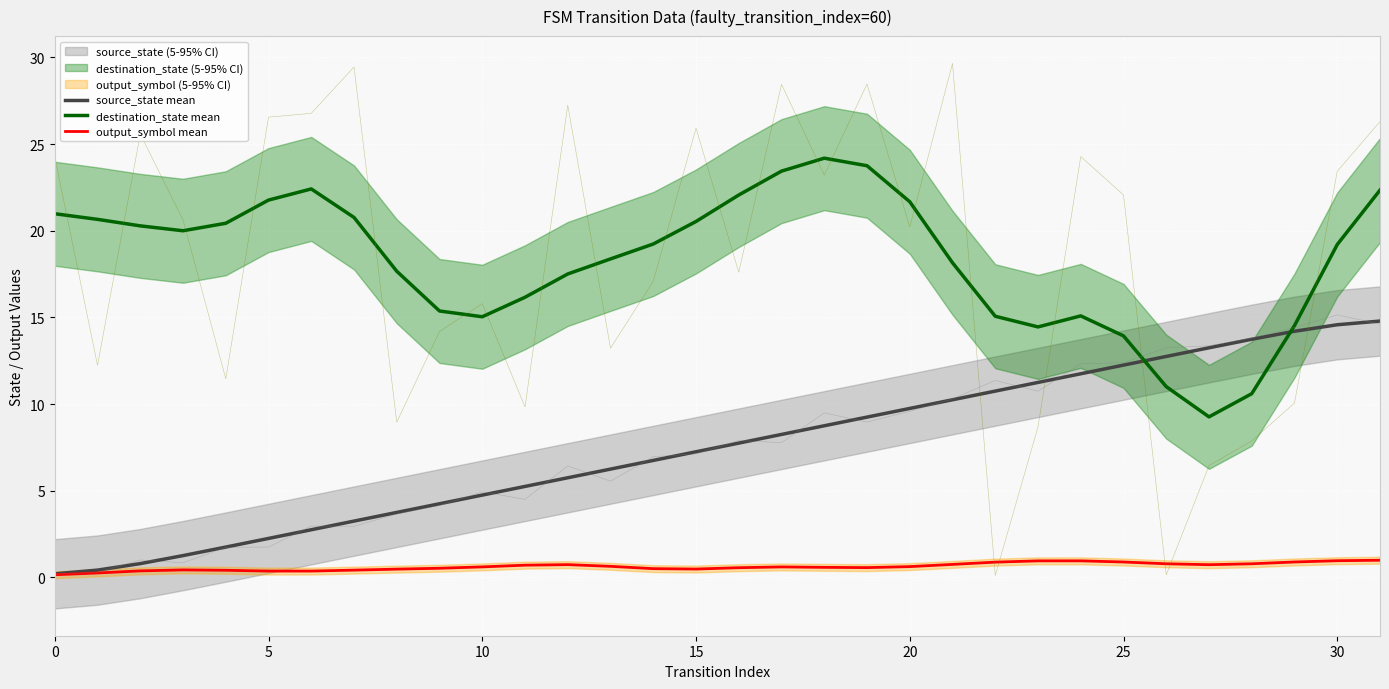

Is the value of destination_state mean at 35 greater than the value of output_symbol mean at 22?

Yes